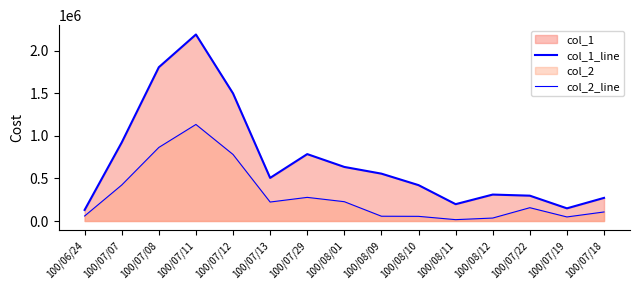

What is the spread (max minus min) of values at 100/06/24?

71200